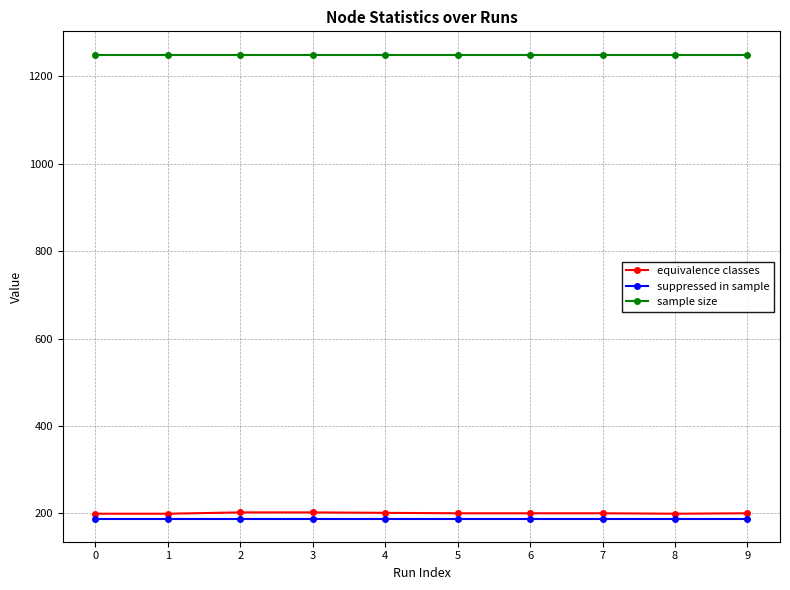

Is it true that equivalence classes equals 333 at 1?

False